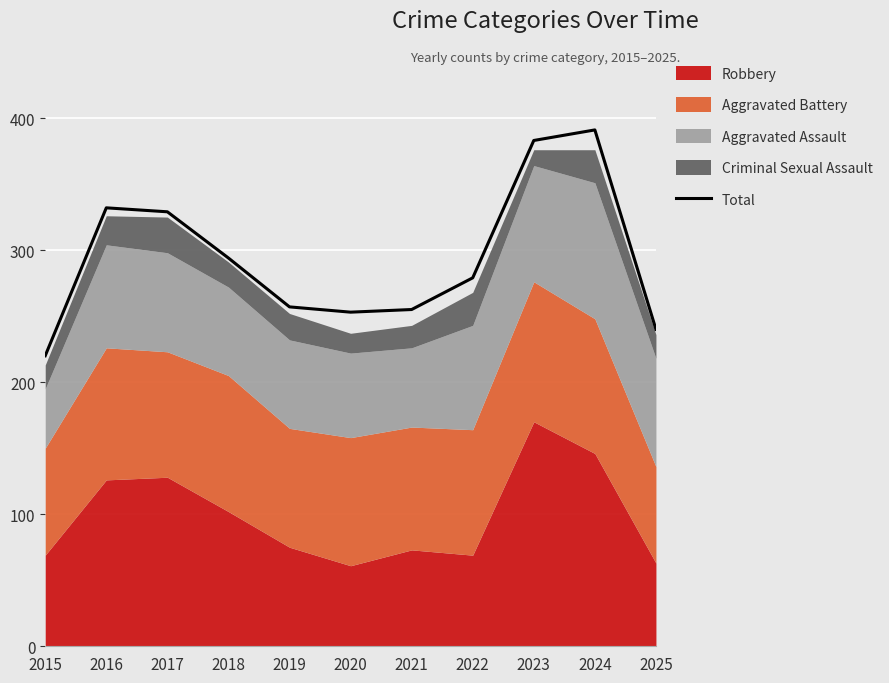

Approximately how many times larger is the value at 2024 compared to 2016?

1.2